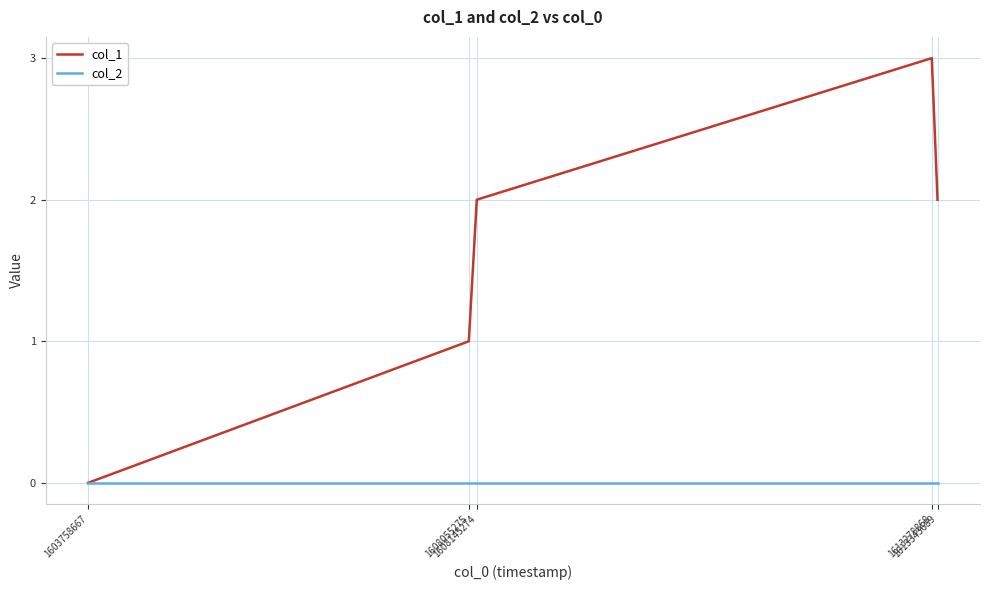

Which series has the largest total across all categories?

col_1